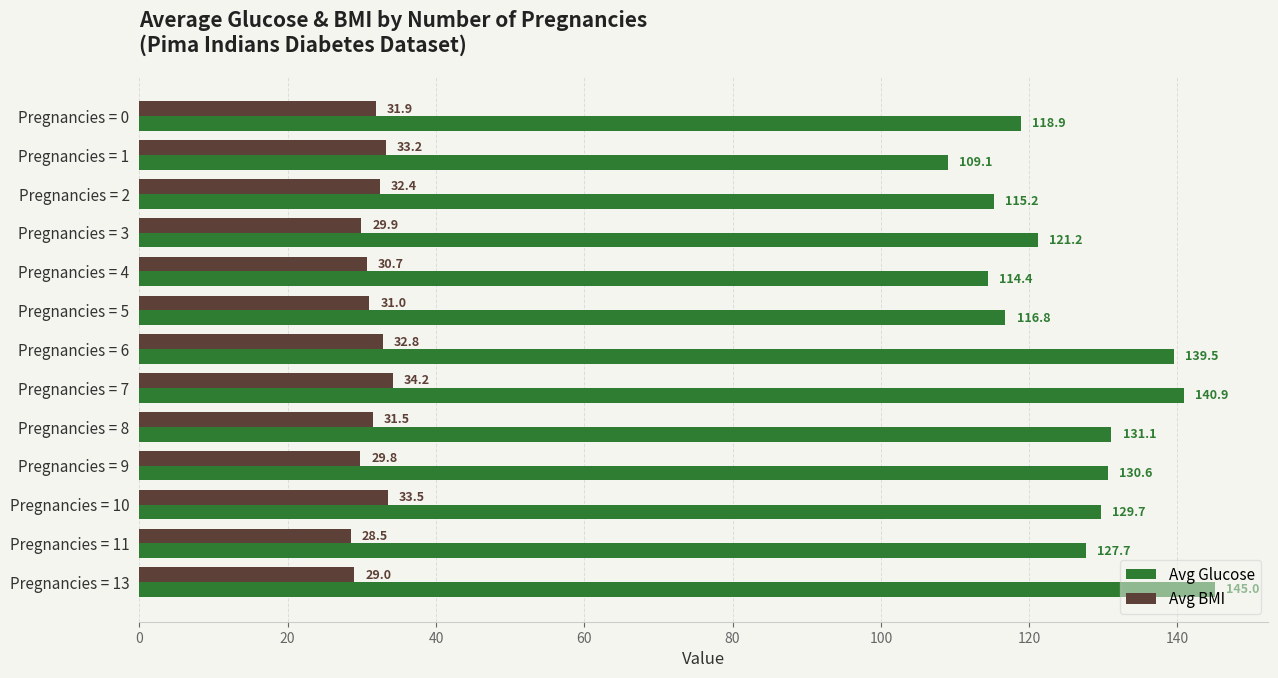

At how many categories does at least one series exceed 37?

13